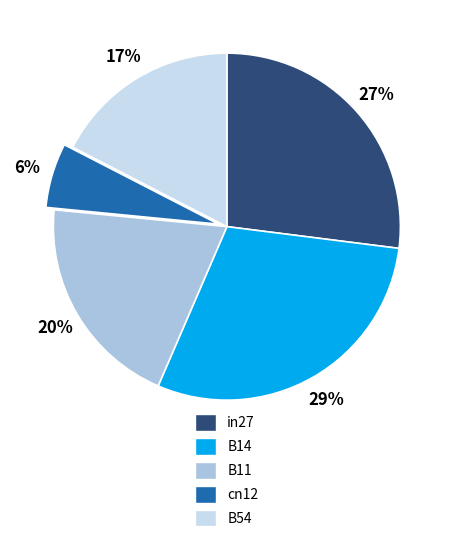

Count the number of slices in the pie.

5